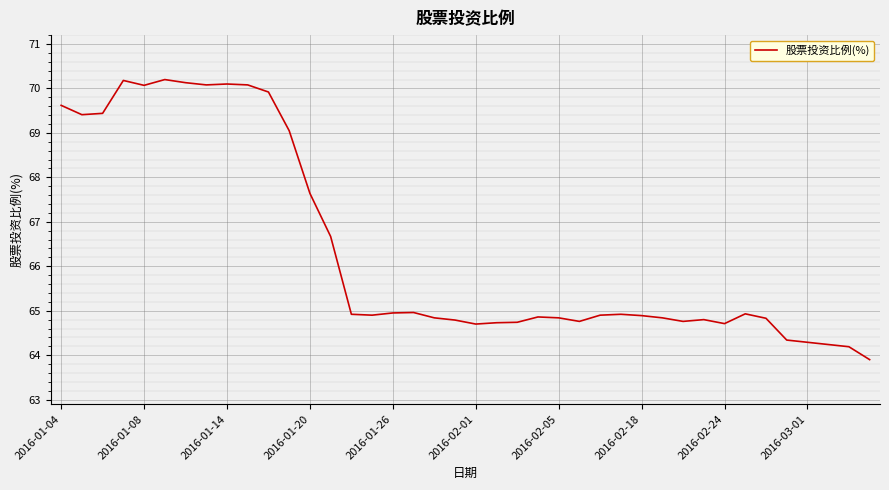

What is the average value?

66.4